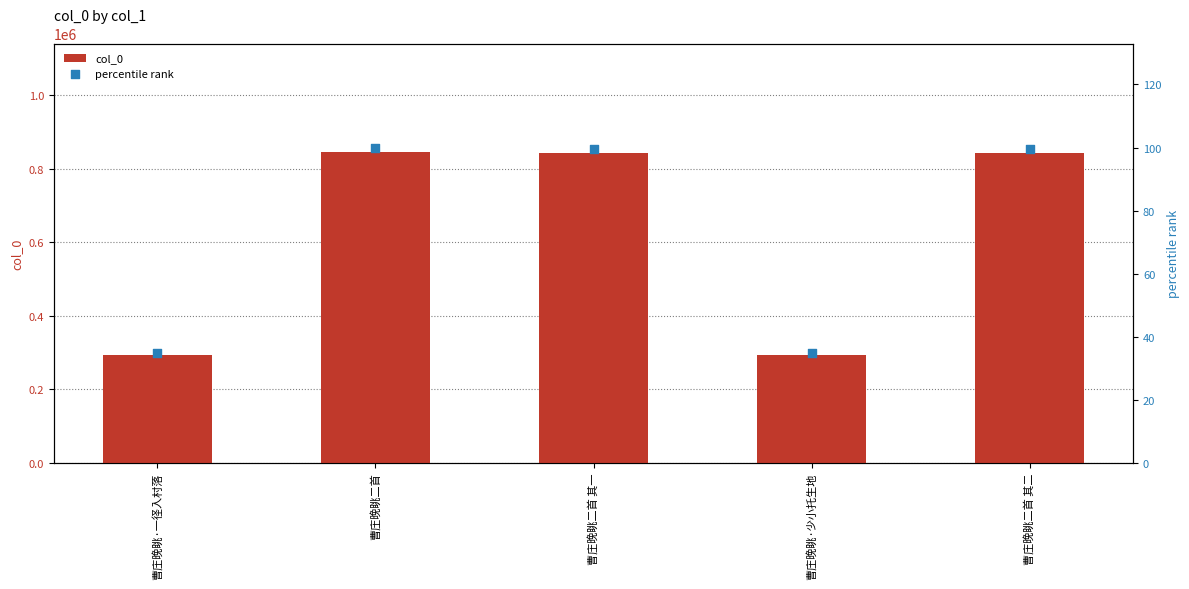

At how many categories does at least one series exceed 640702?

3